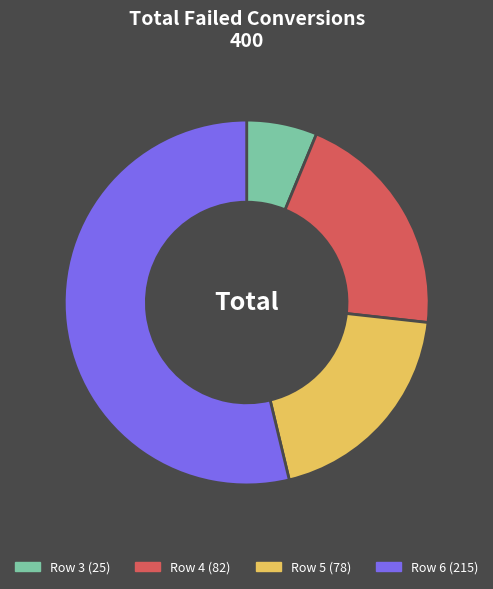

What is the smallest slice in the pie chart?

3